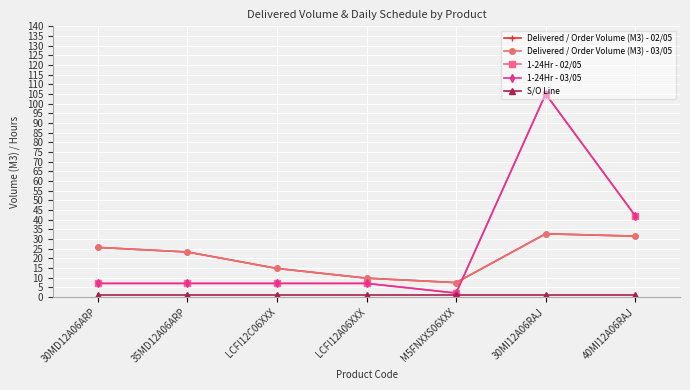

The value of Delivered / Order Volume (M3) - 03/05 at 35MD12A06ARP is 6.2. True or false?

False